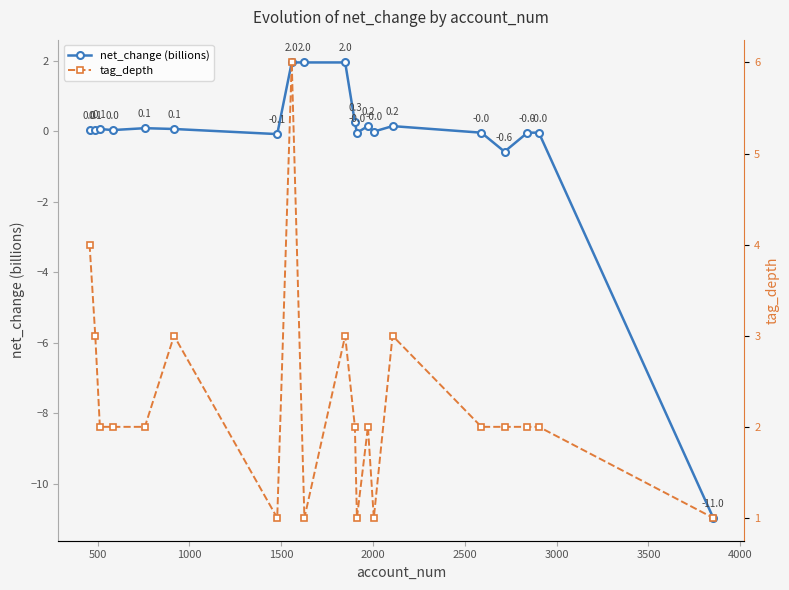

What is the sum of all net_change (billions) values?

-4.9